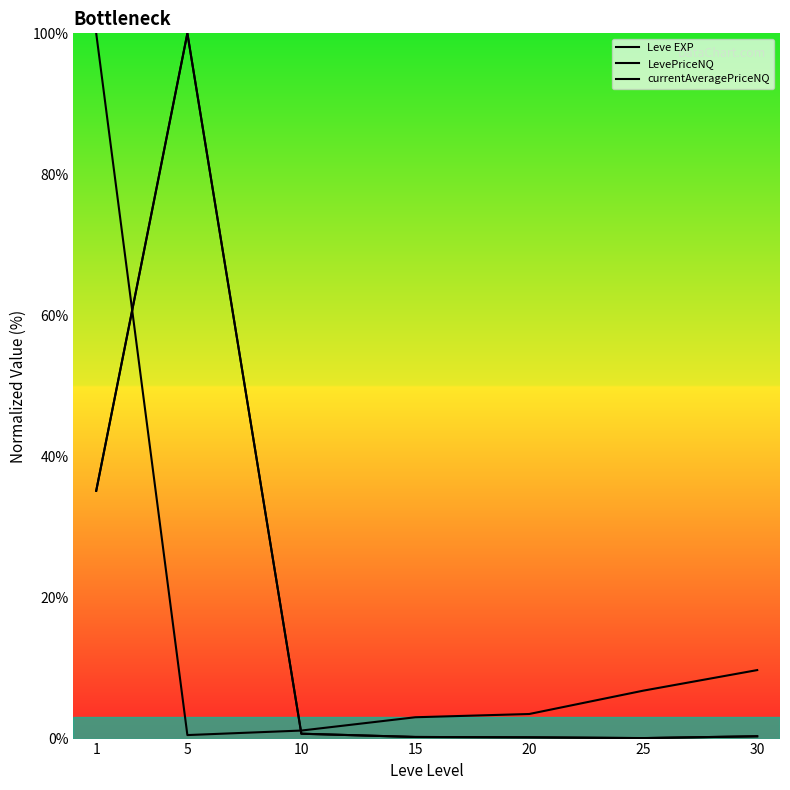

What is the difference between the second highest and minimum values in the currentAveragePriceNQ series?

35.1